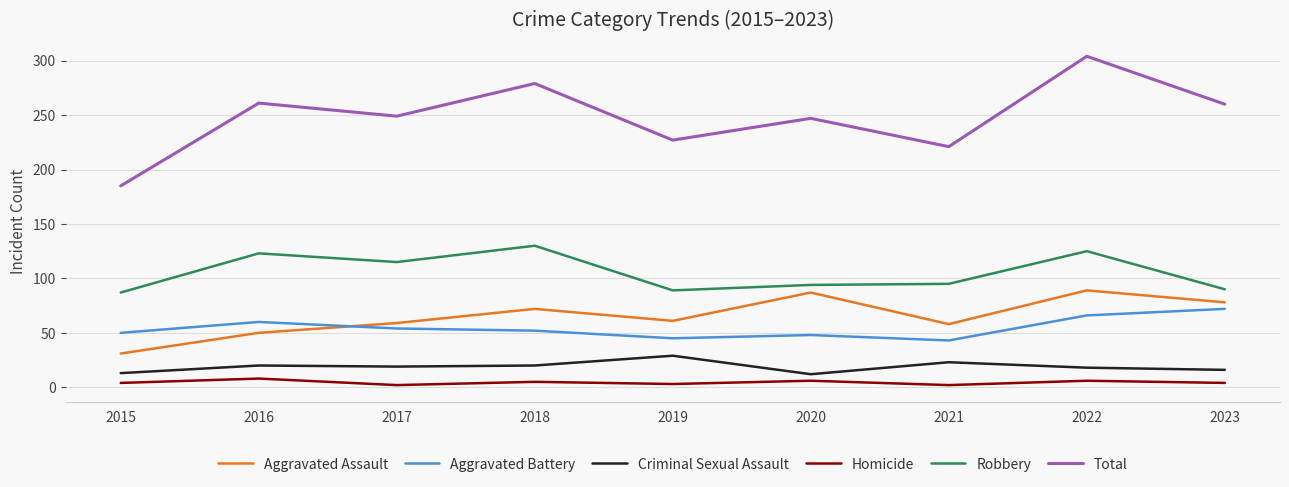

At which category is the sum across all series the highest?

2022